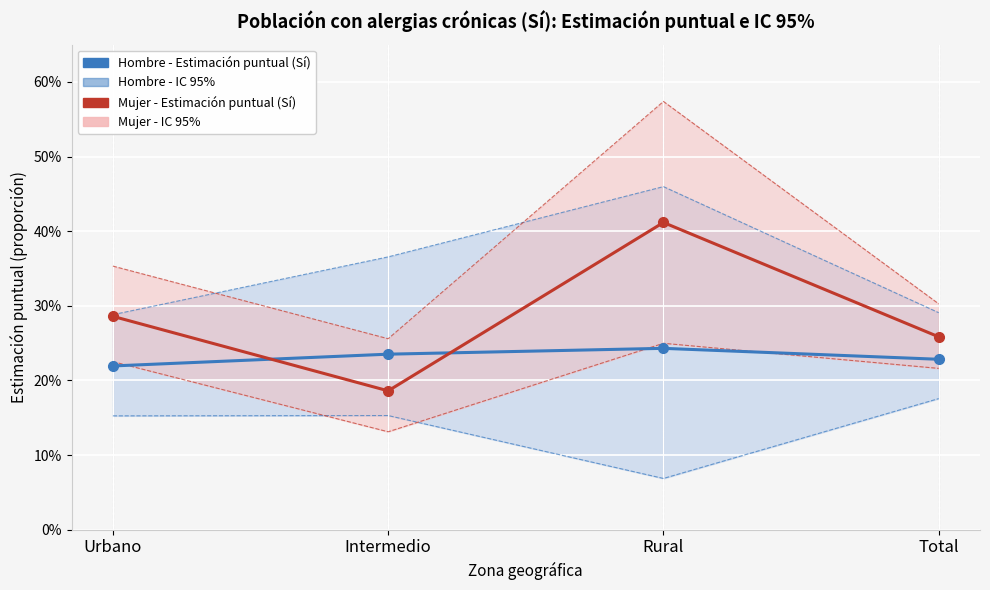

The value of Hombre - Estimación puntual (Sí) at Intermedio is 0.1. True or false?

False